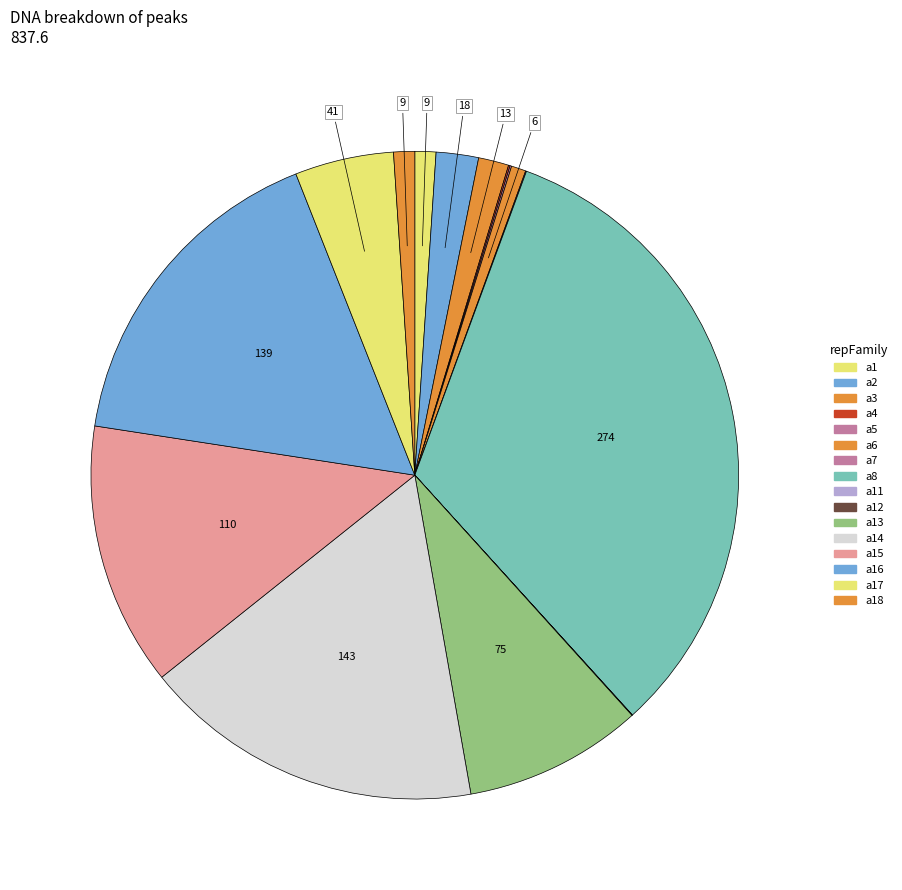

Count the number of slices in the pie.

16